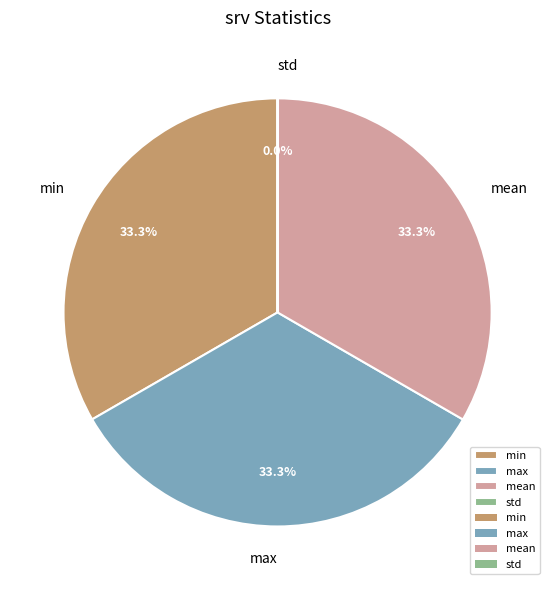

To the nearest percent, what is the difference between the largest and smallest slice percentages?

33%